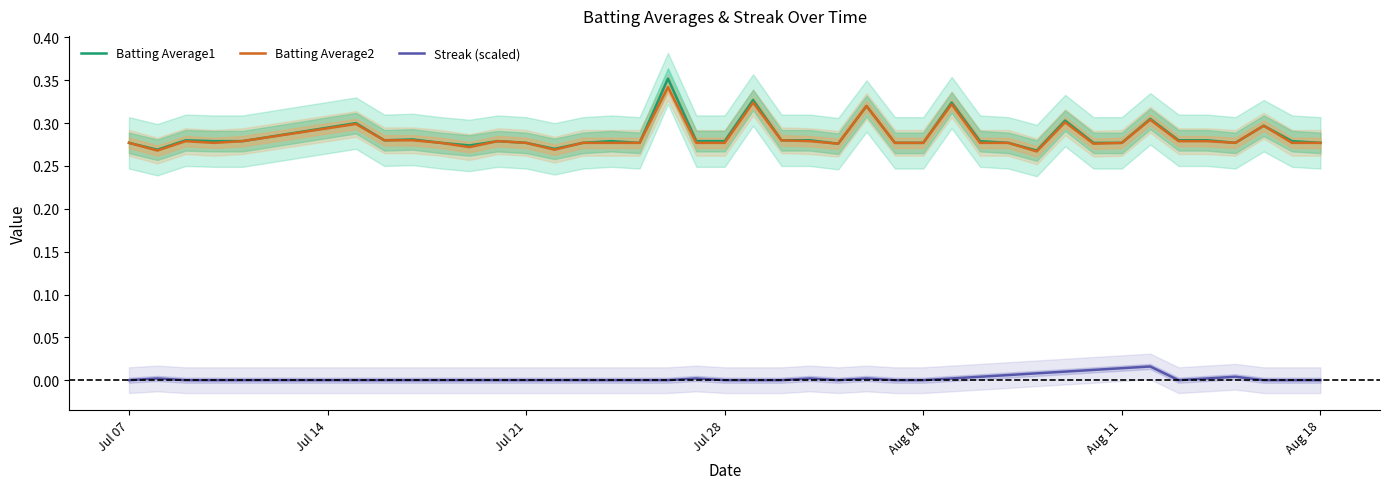

True or false: Streak (scaled) and Batting Average1 cross at least once.

False